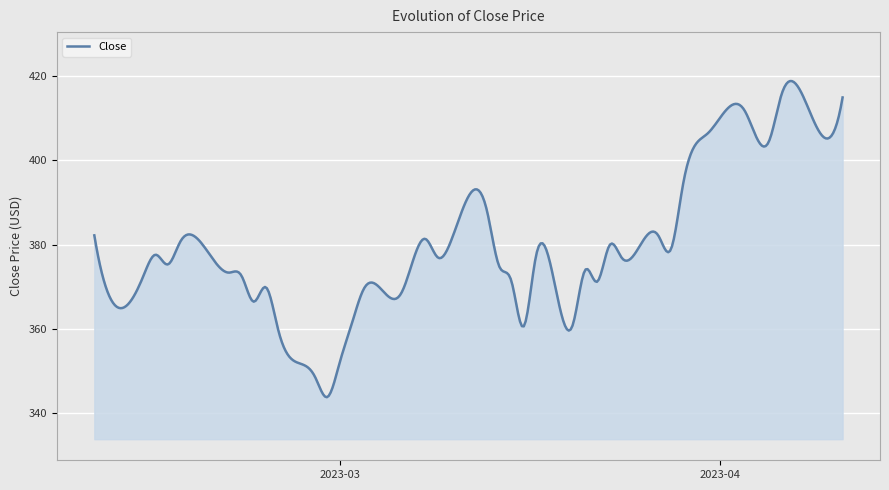

What is the smallest value displayed?

343.8